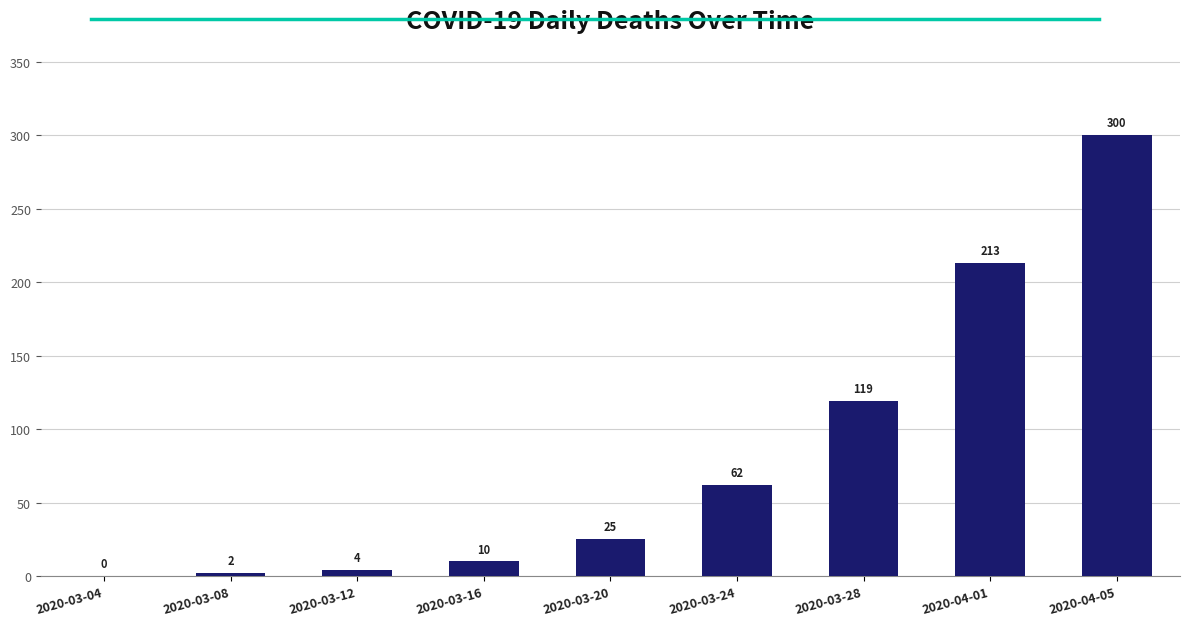

Reading right to left, extract all data points from this chart.

300	213	119	62	25	10	4	2	0